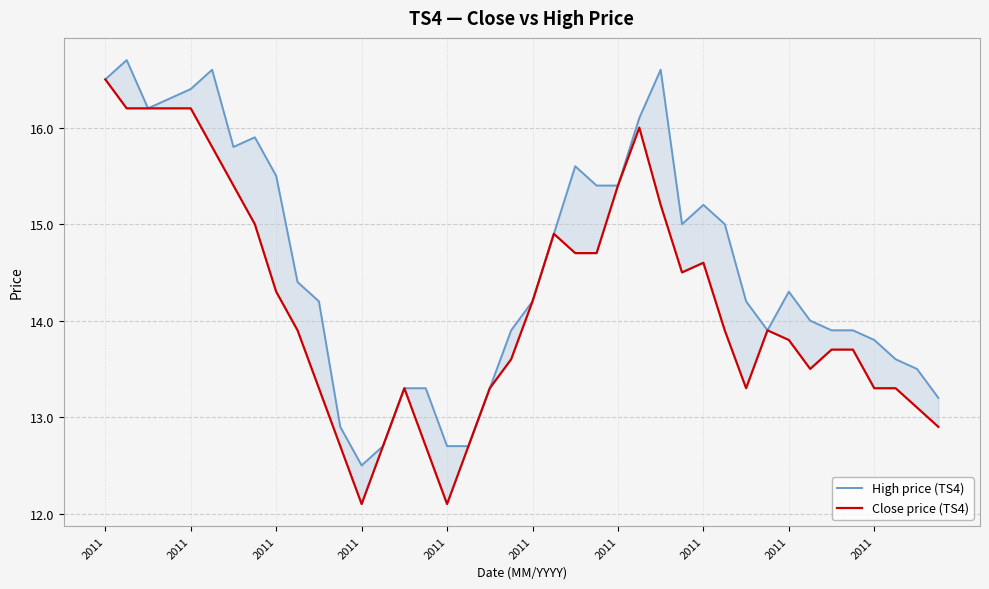

True or false: Close price (TS4) and High price (TS4) cross at least once.

False